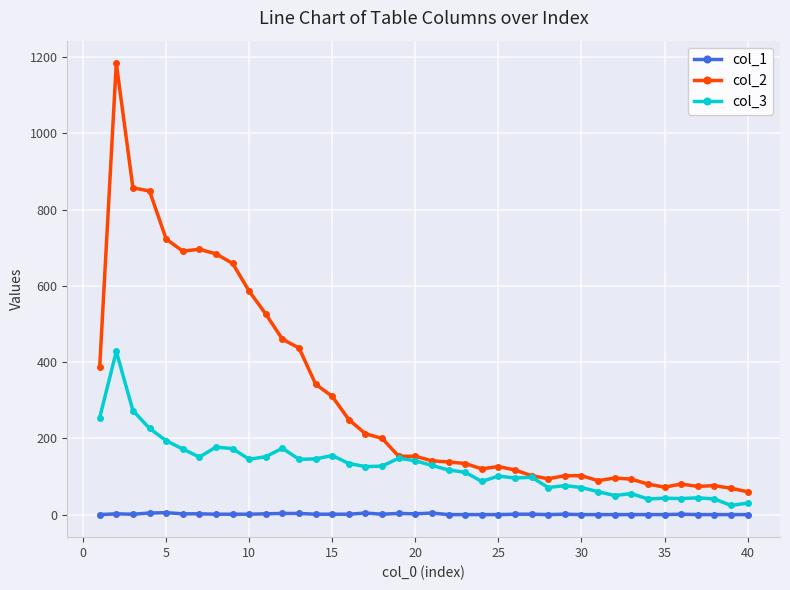

What are all the series names shown in the legend?

col_1, col_2, col_3